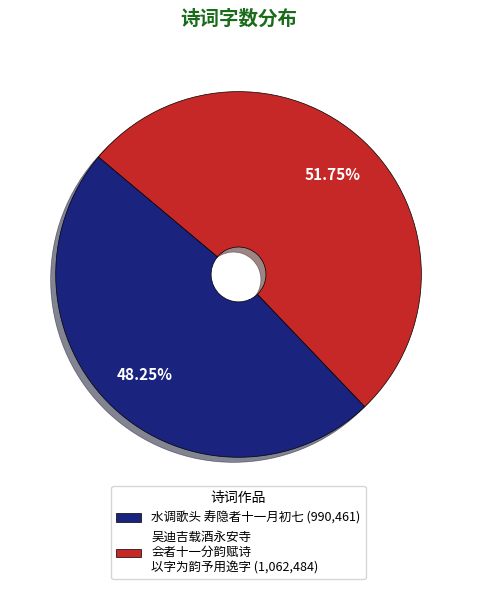

Is there a majority slice in this chart?

Yes